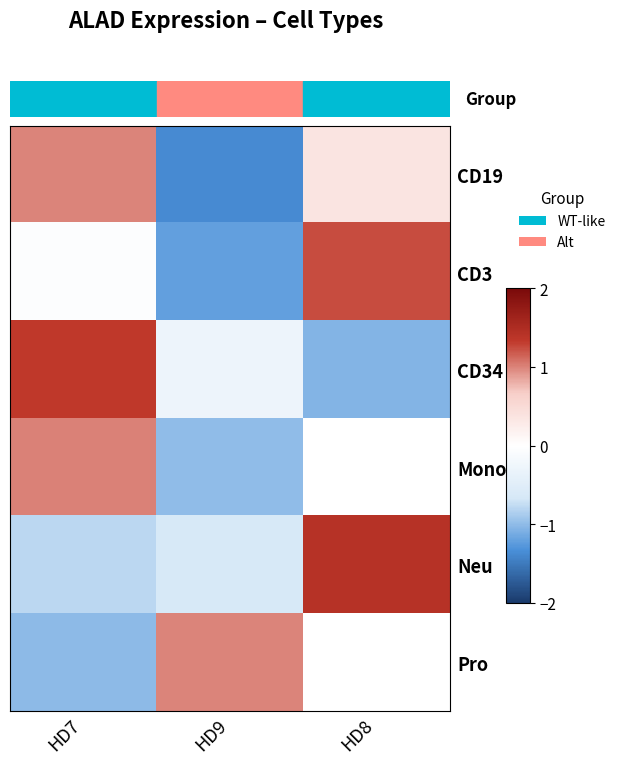

List the series in order of their peak value, highest first.

Neu, CD34, CD3, Mono, Pro, CD19